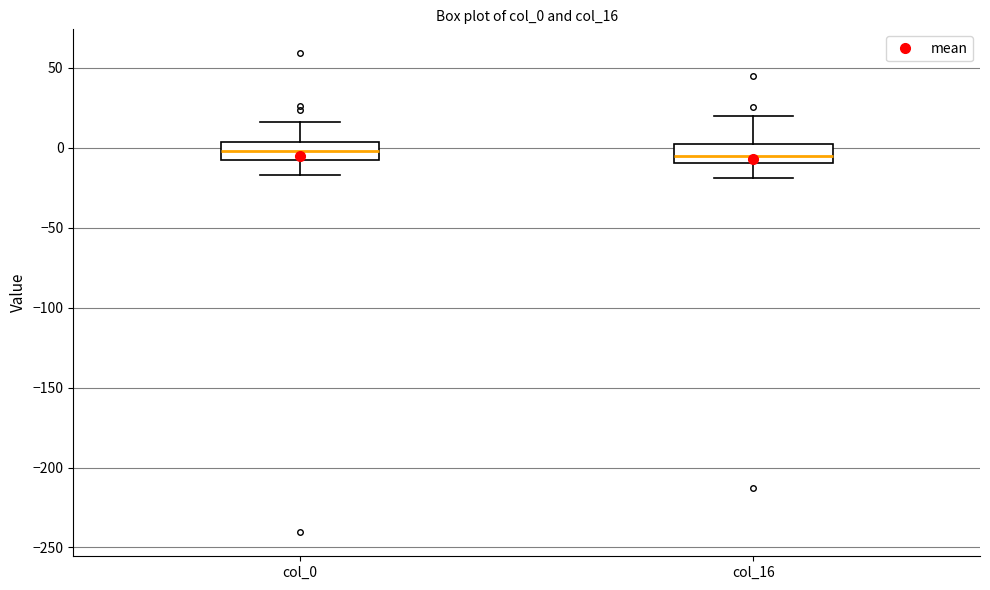

Reading left to right, read every box against the y-axis: the position of its median line, the range the box covers, and the ends of its whiskers. The values are not printed on the chart, so give them approximately, as read against the axis.

col_0: median 0, box -10 to 5, whiskers -15 to 15
col_16: median -5, box -10 to 0, whiskers -20 to 20